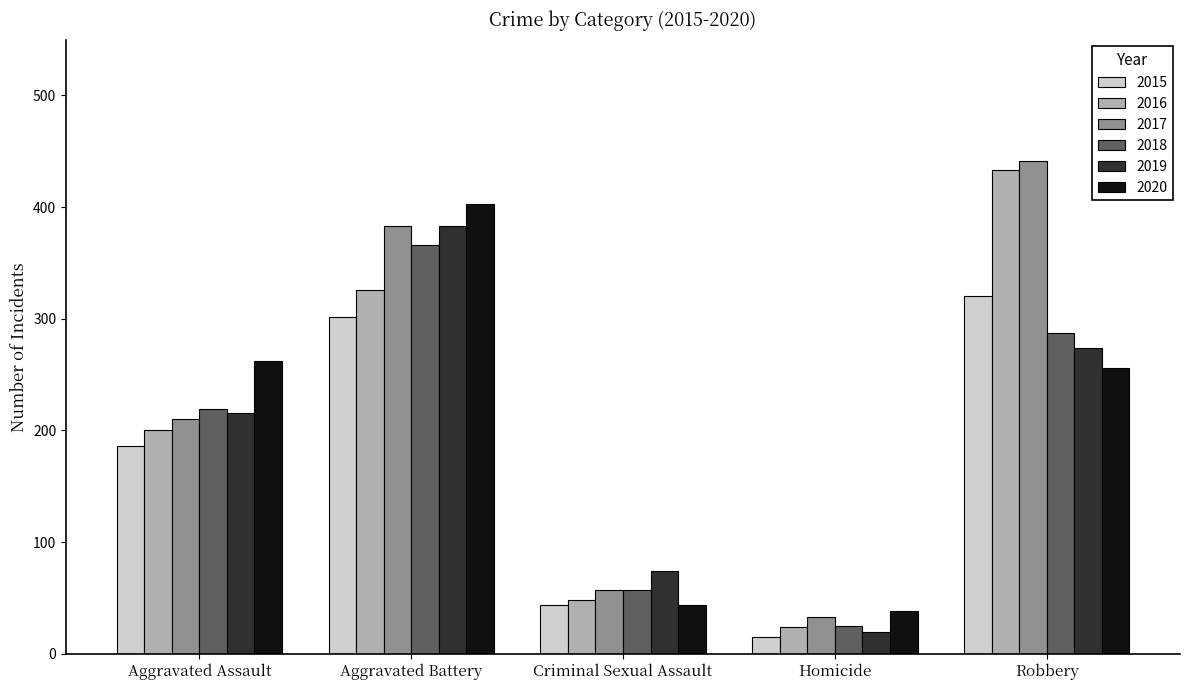

Where is 2017 nearest to the value 237?

Aggravated Assault